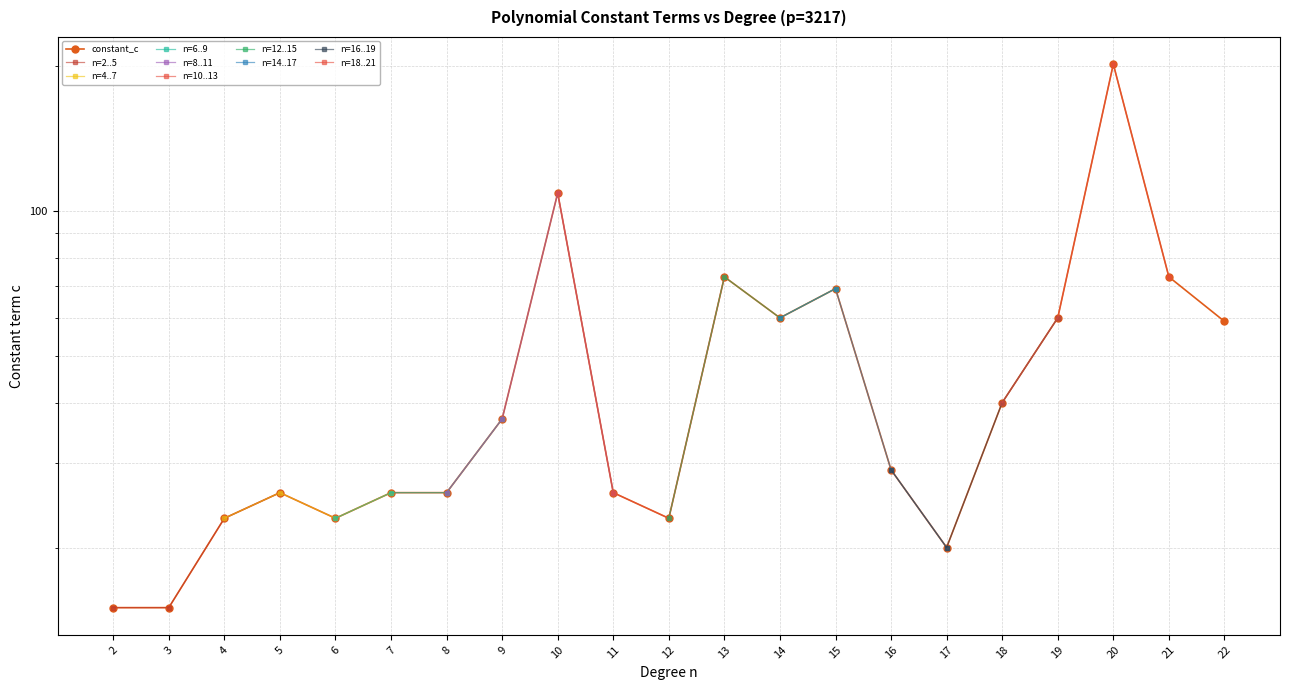

Rank the categories by value from highest to lowest.

20, 10, 13, 21, 15, 14, 19, 22, 18, 9, 16, 5, 7, 8, 11, 4, 6, 12, 17, 2, 3